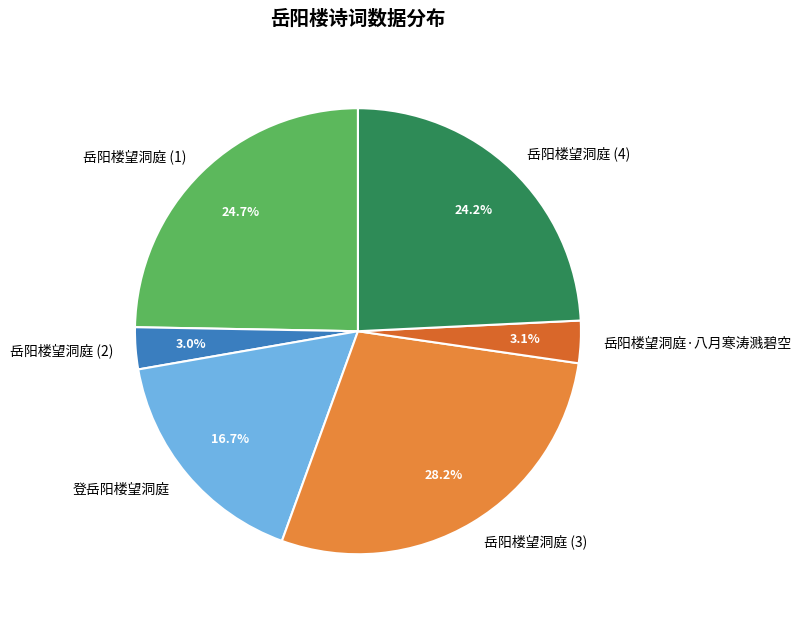

What percentage do 岳阳楼望洞庭 (3) and 岳阳楼望洞庭 (1) together represent?

53.0%